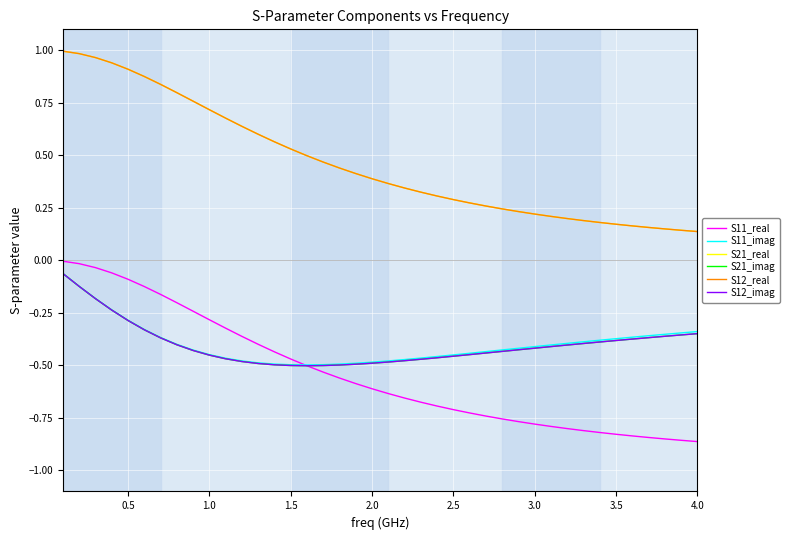

How many lines are shown in the chart?

6